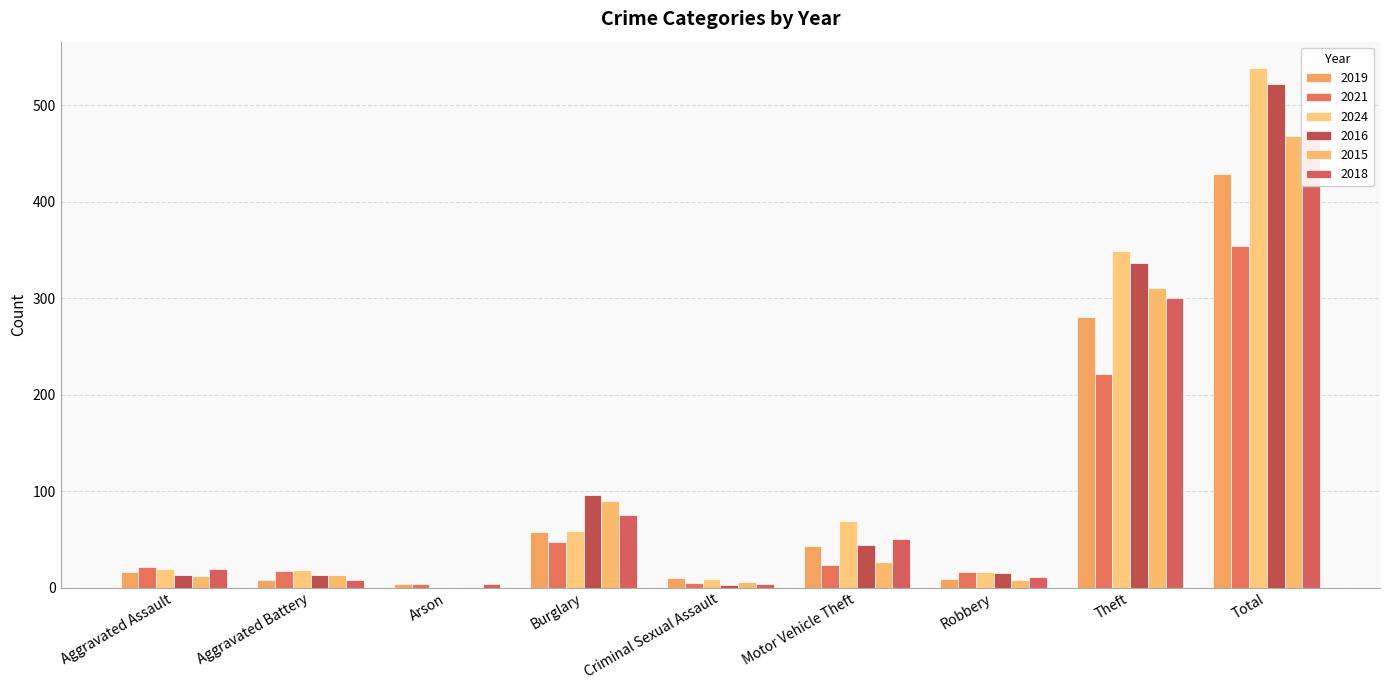

At which label does 2016 first exceed 15?

Burglary